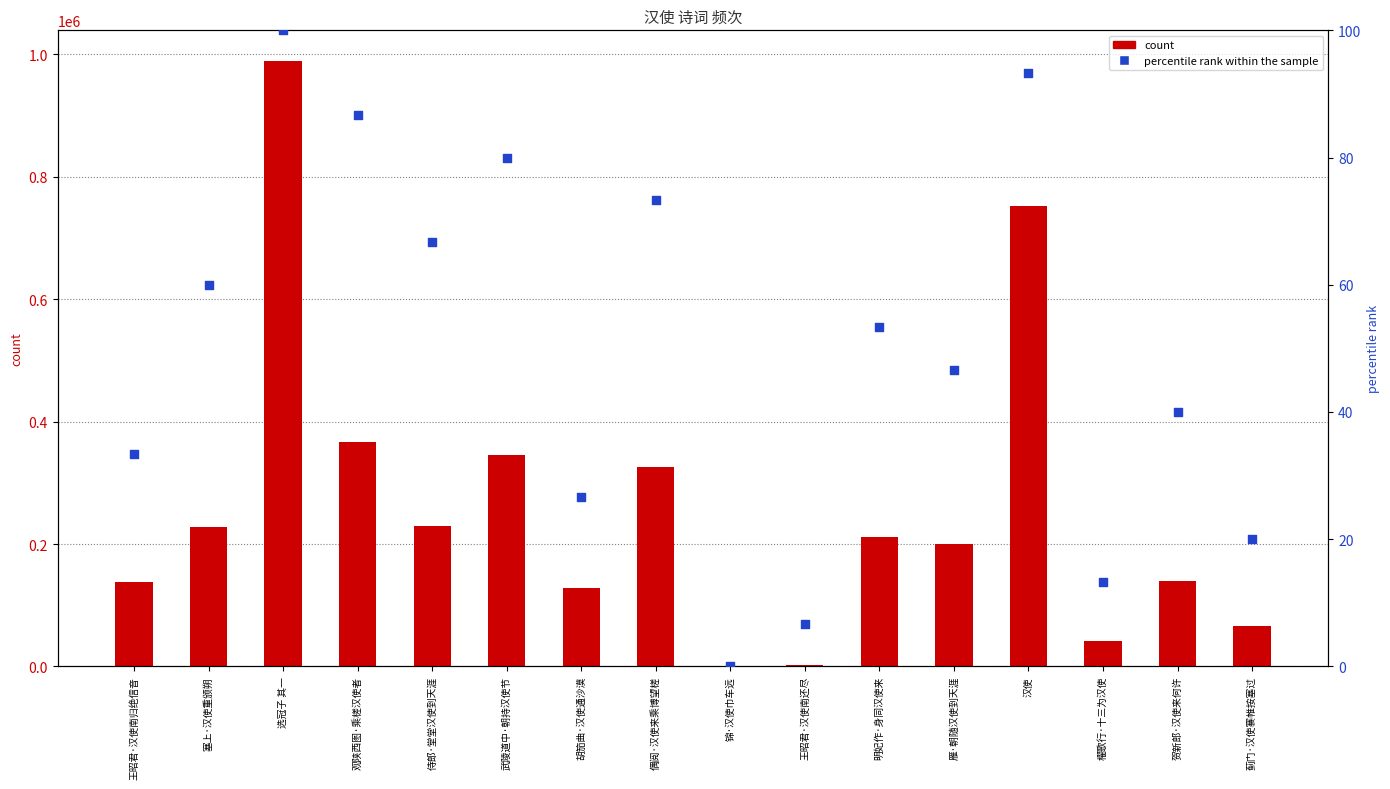

Which series contains the highest Y value?

count